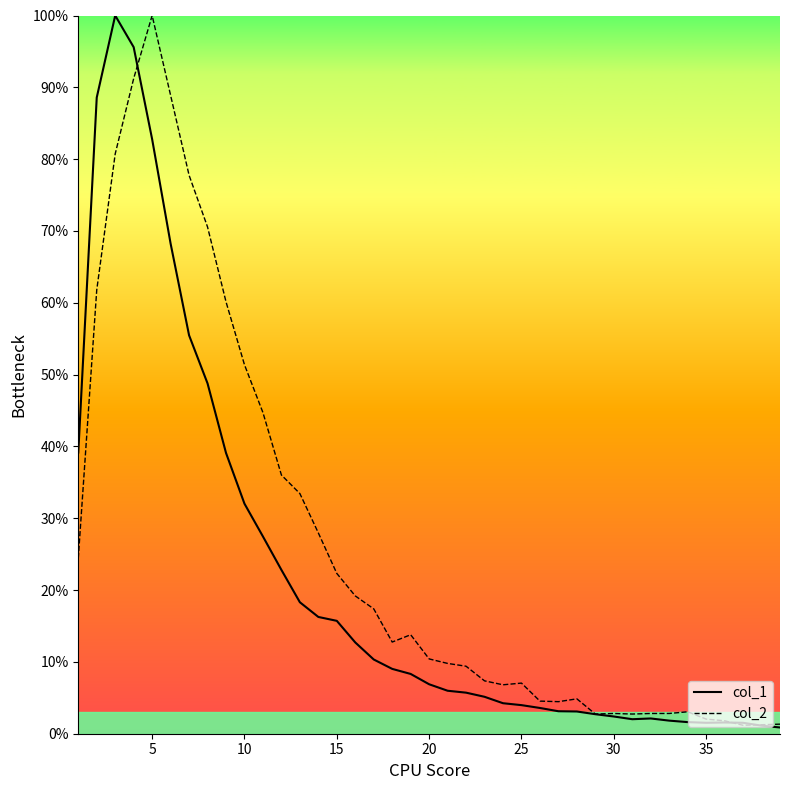

Which series has the largest total across all categories?

col_2